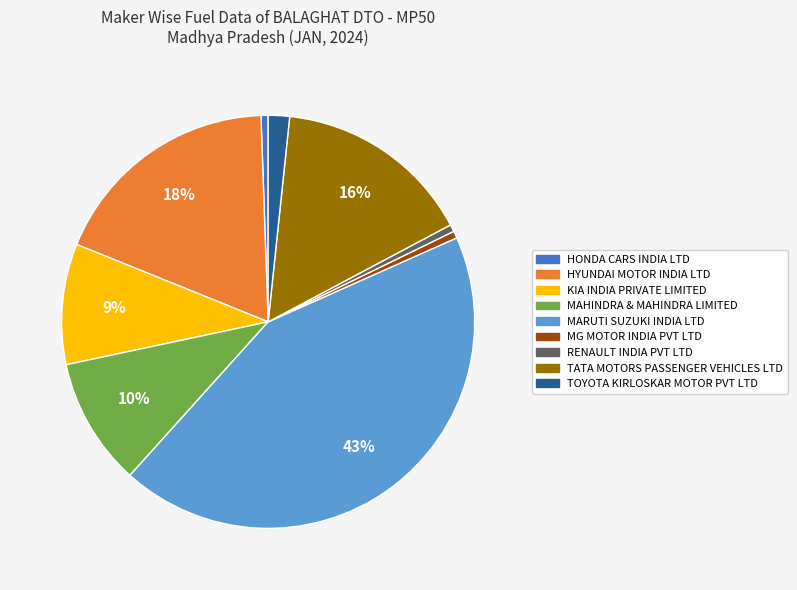

Is it true that MG MOTOR INDIA PVT LTD is 1% of the pie?

True